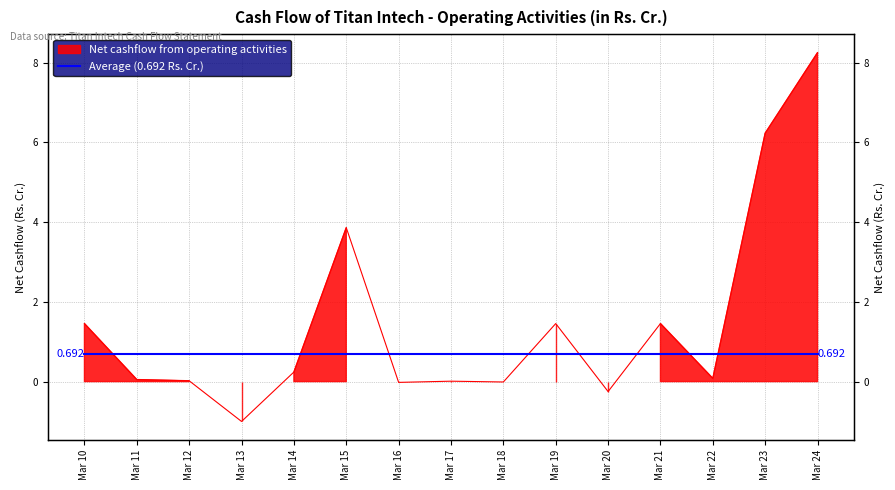

What is the difference between the second highest and second lowest values?

6.5